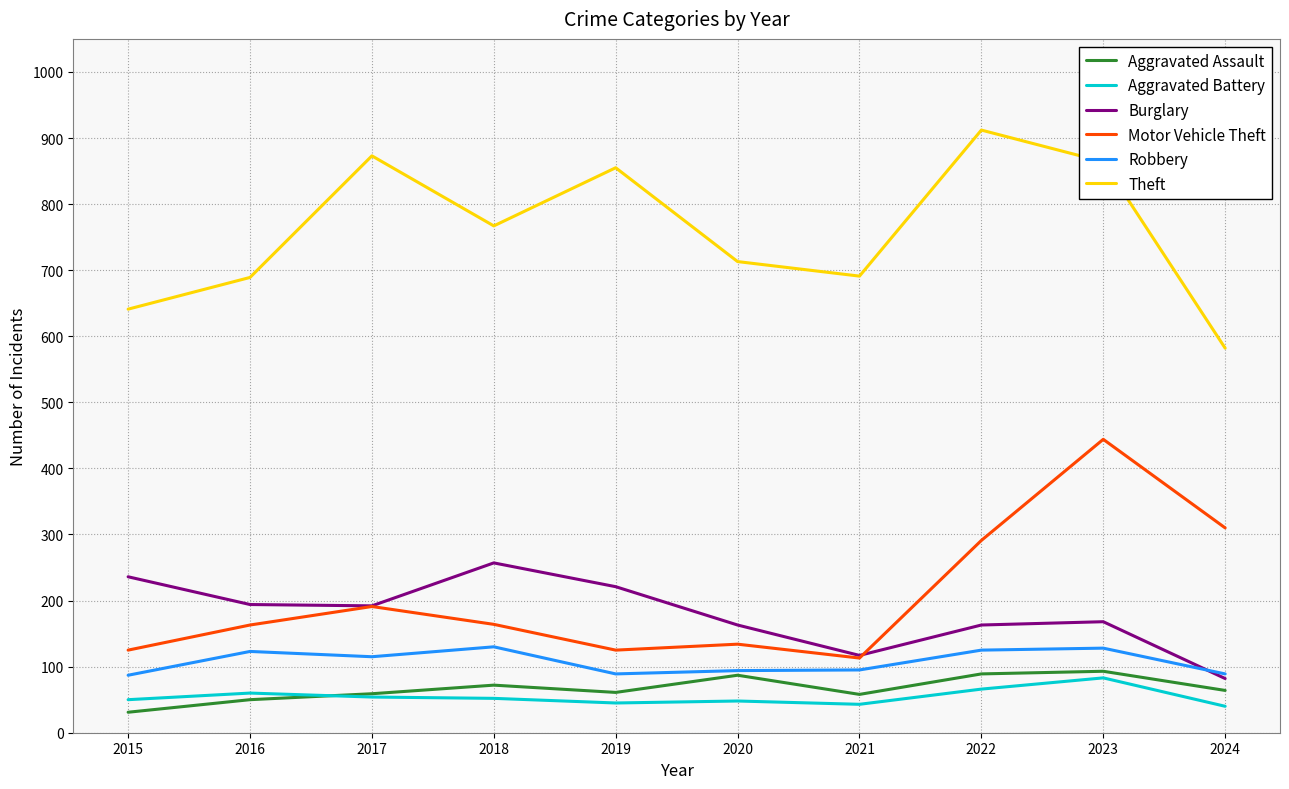

List the series in order of their peak value, highest first.

Theft, Motor Vehicle Theft, Burglary, Robbery, Aggravated Assault, Aggravated Battery